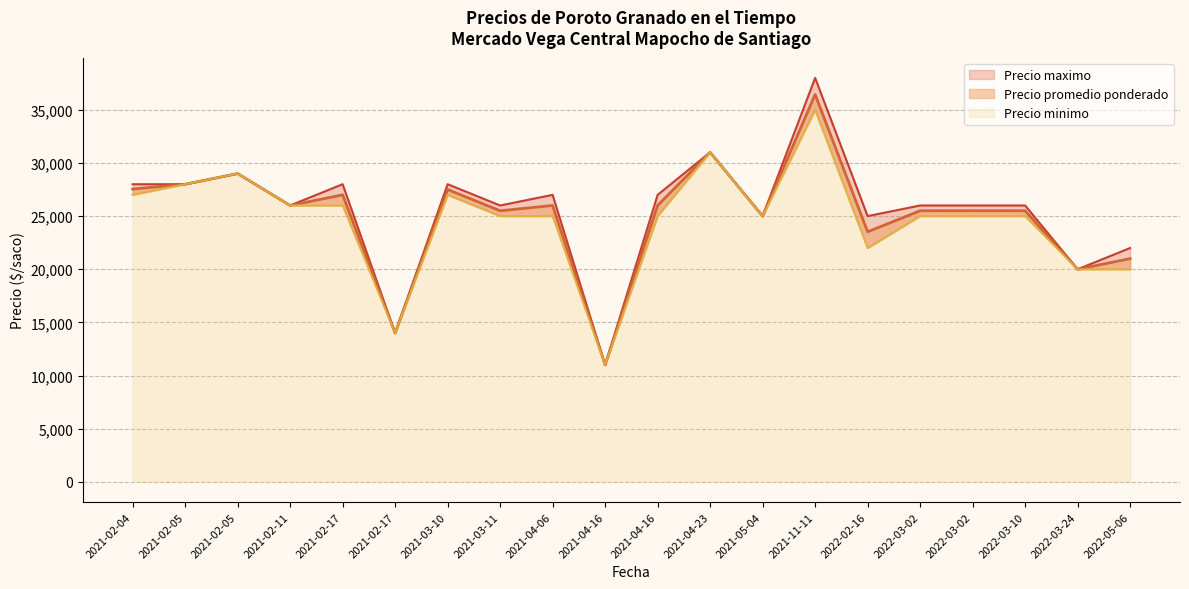

What are all the series names shown in the legend?

Precio promedio ponderado, Precio minimo, Precio maximo